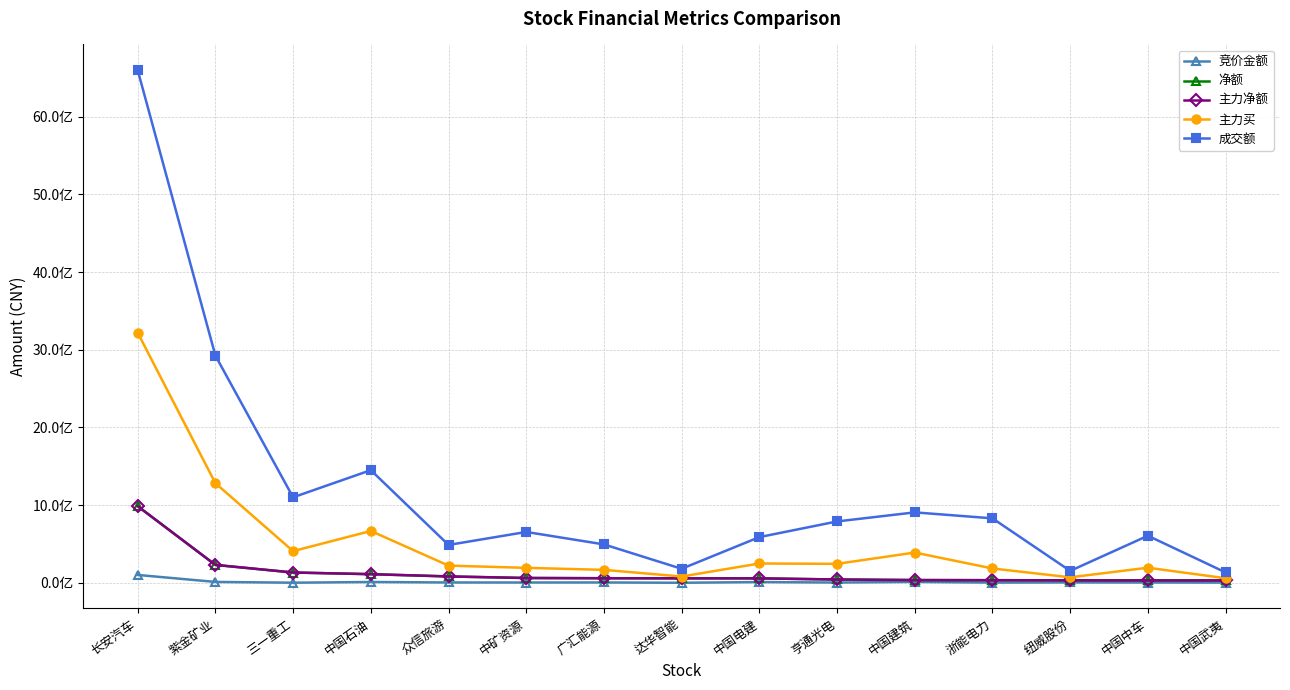

What is the label of the 13th point from the left?

纽威股份